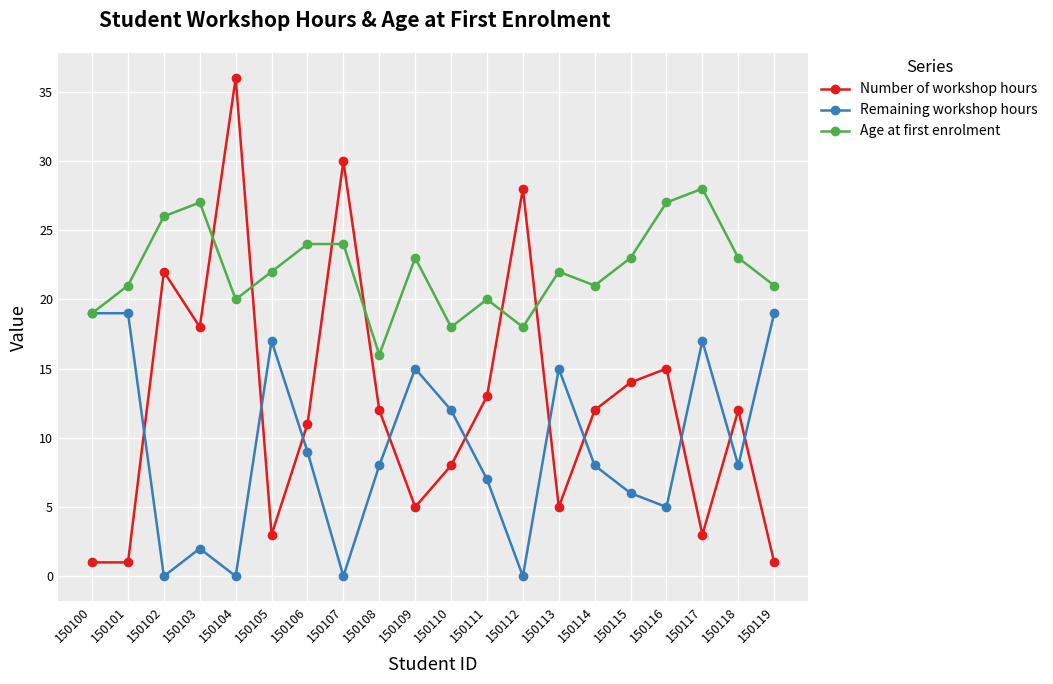

What is the maximum value shown in the chart?

36